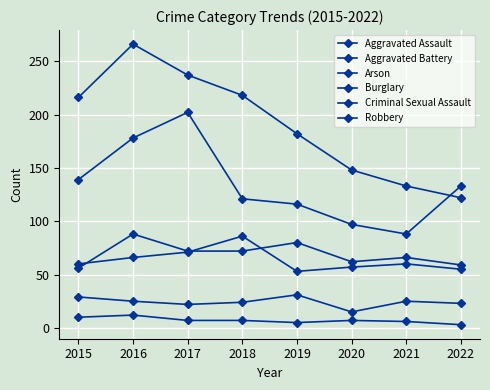

Is this an area chart (filled region under the line)?

No